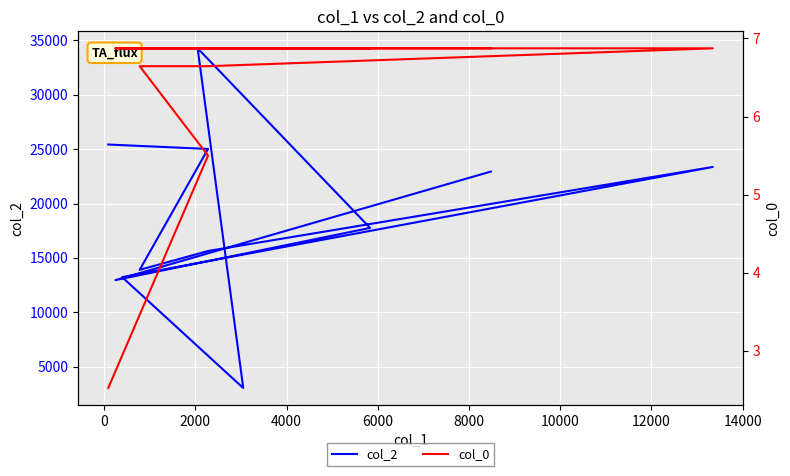

What are all the series names shown in the legend?

col_2, col_0